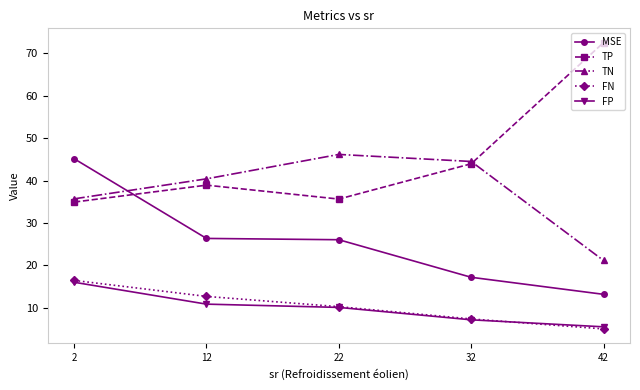

The TP series shows 14.4 at 2. True or false?

False